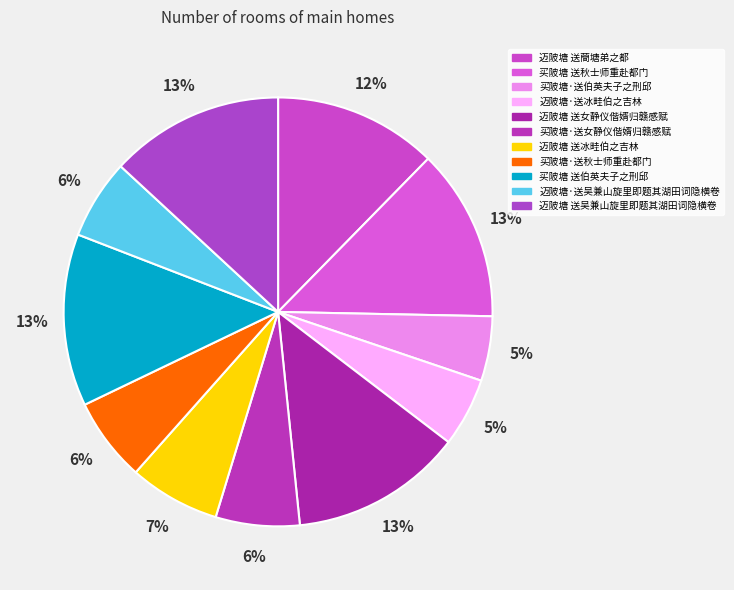

What percentage is the 买陂塘 送秋士师重赴都门 slice, to the nearest percent?

13%